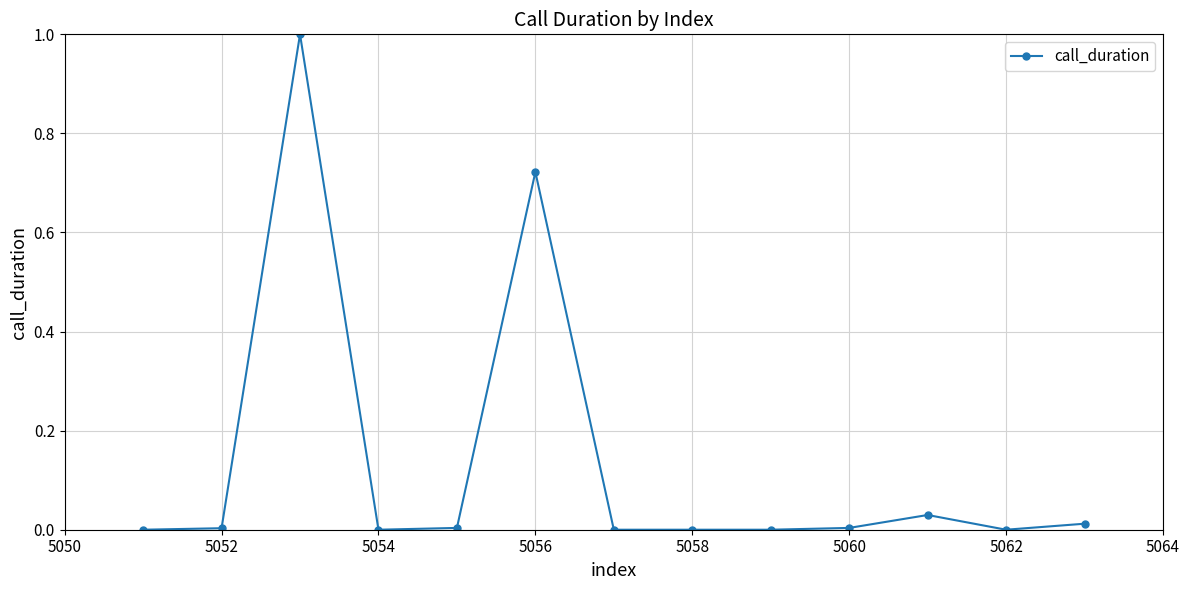

Does the chart display data point markers on the line(s)?

Yes